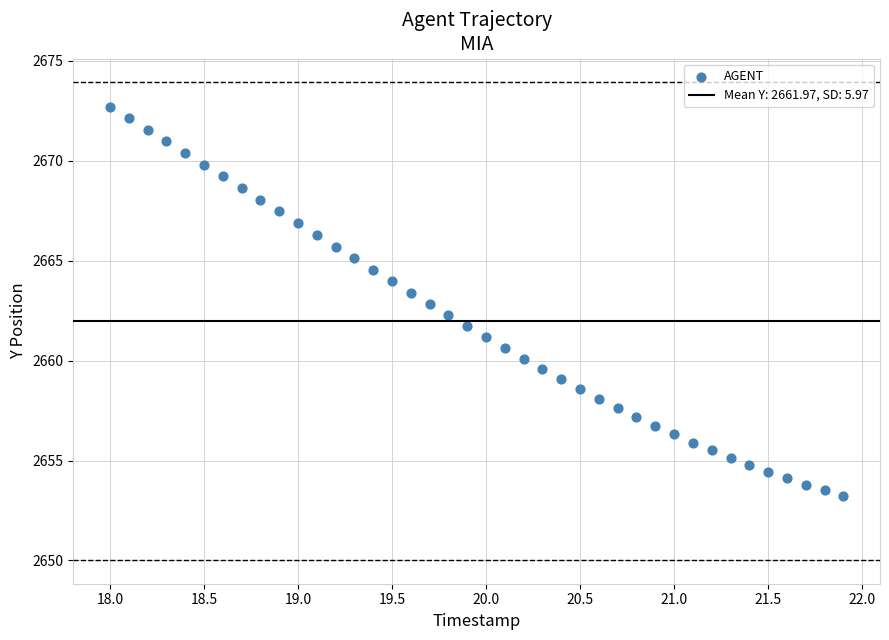

What is the range of Y values (max minus min)?

19.5